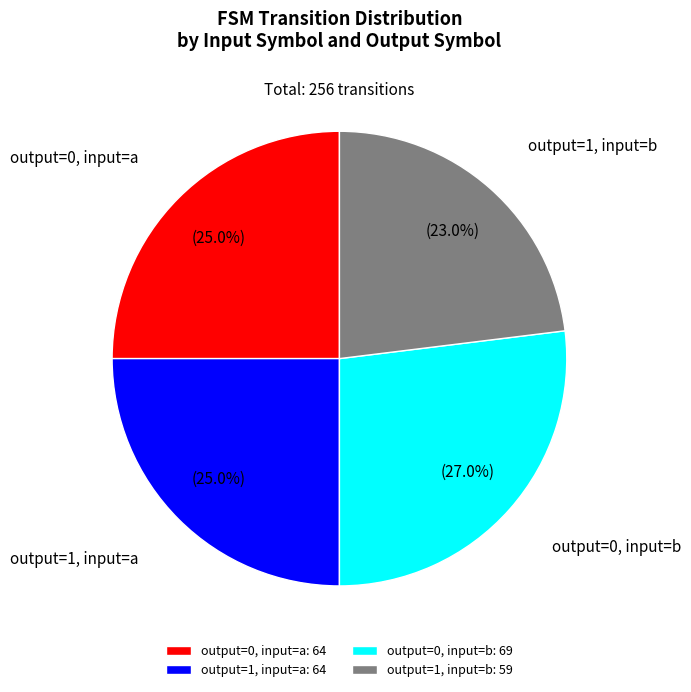

How much of the chart is everything except output=0, input=b?

73.0%